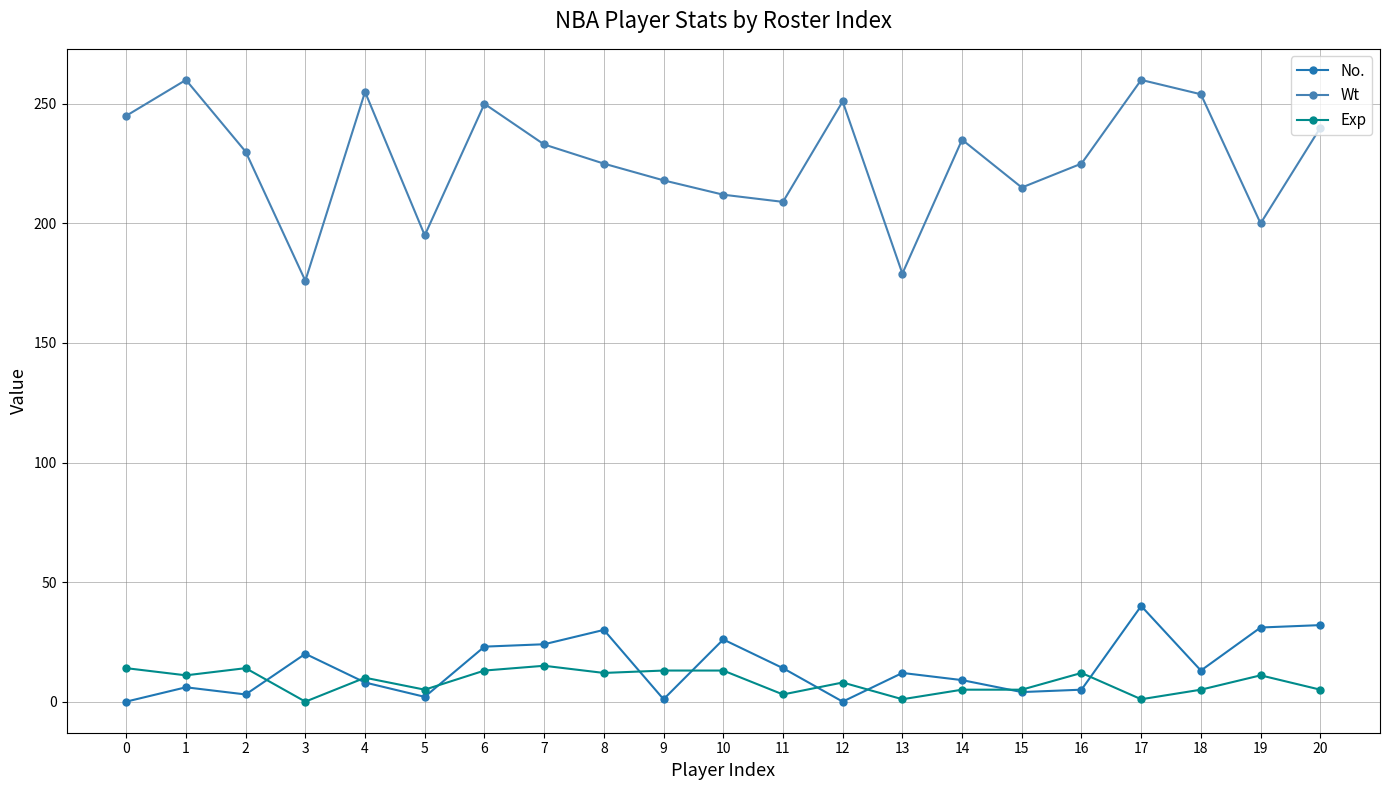

Where is Wt nearest to the value 218?

9